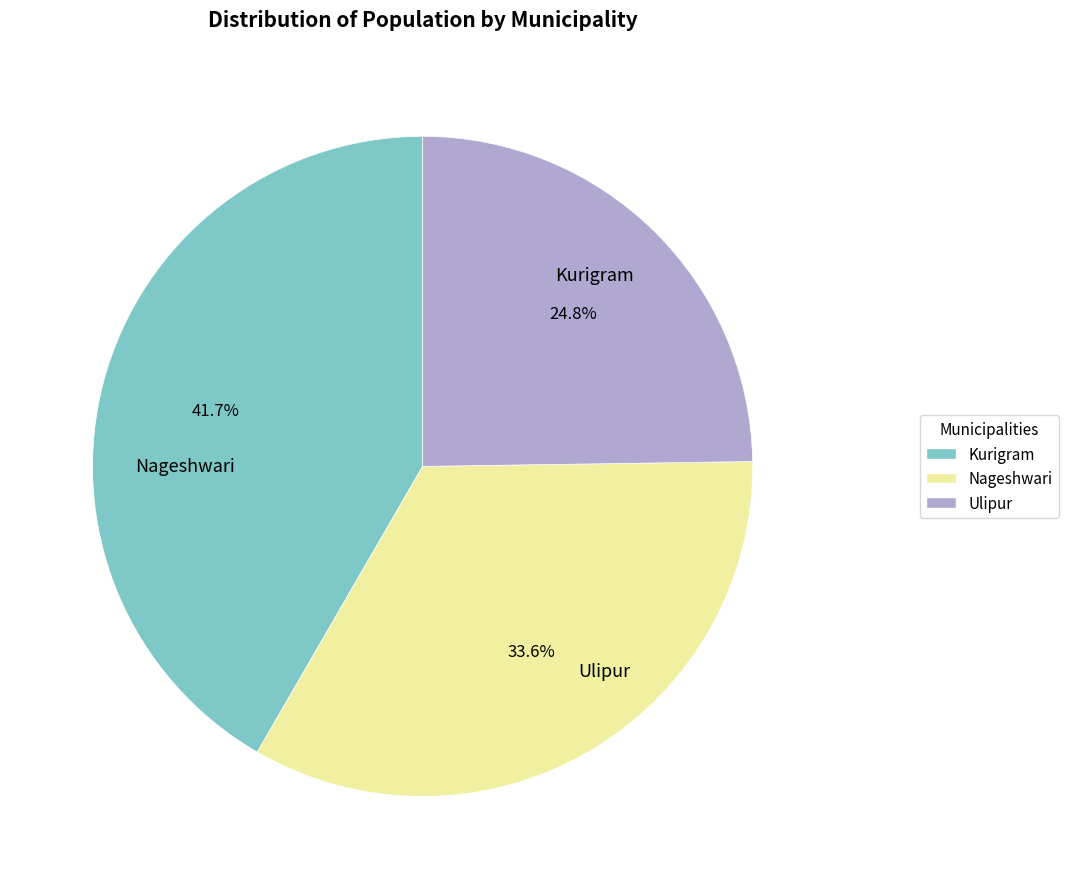

What percentage do Ulipur and Kurigram together represent?

66.4%